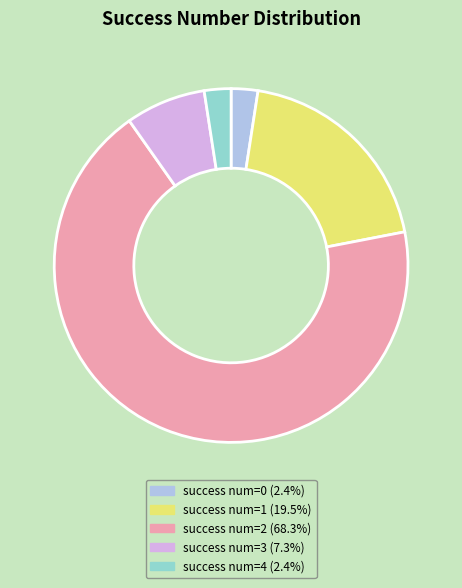

Count the number of slices in the pie.

5